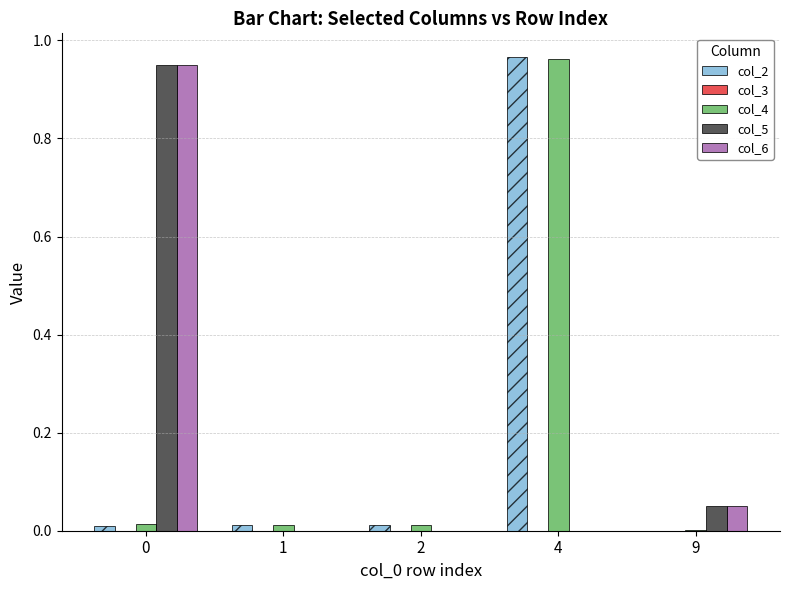

True or false: col_2 has a value of 0.7 at 4.

False